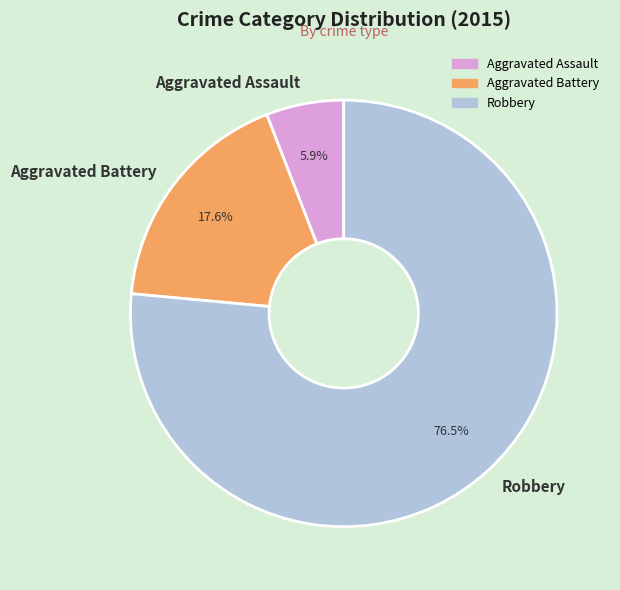

Does any single category account for the majority?

Yes